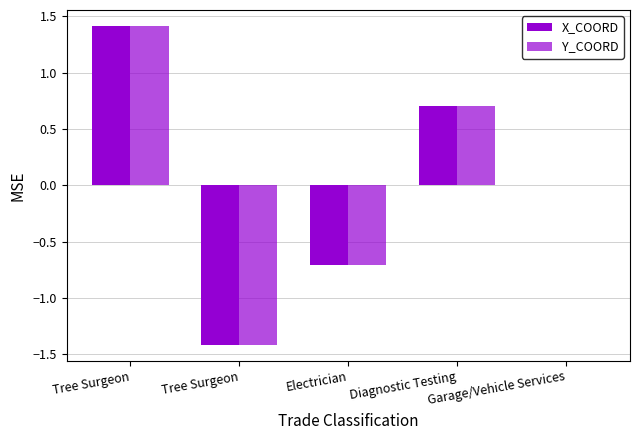

How many categories are shown in the chart?

5